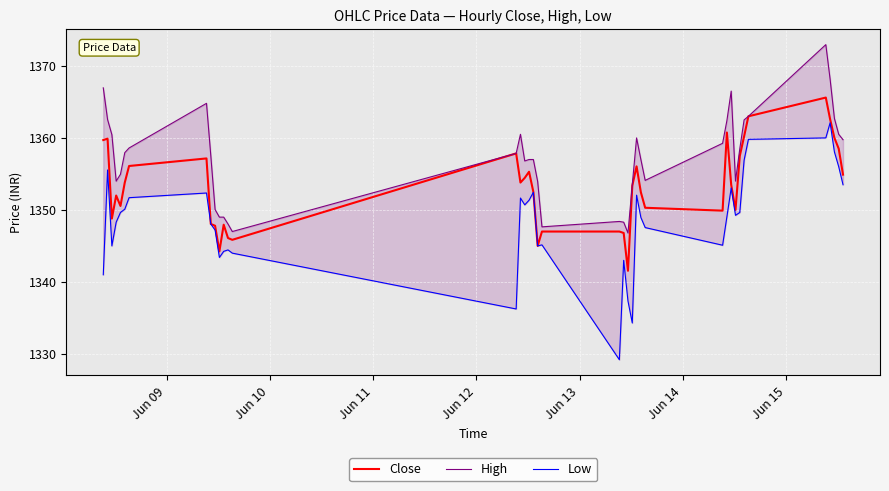

Which series has the largest total across all categories?

High